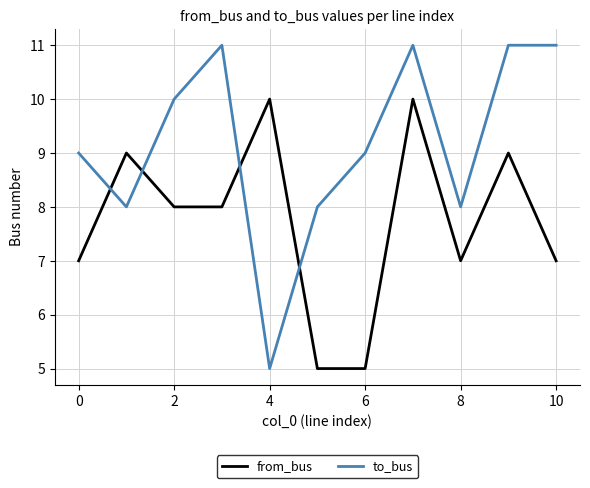

Rank the series by their average value, from highest to lowest.

to_bus, from_bus